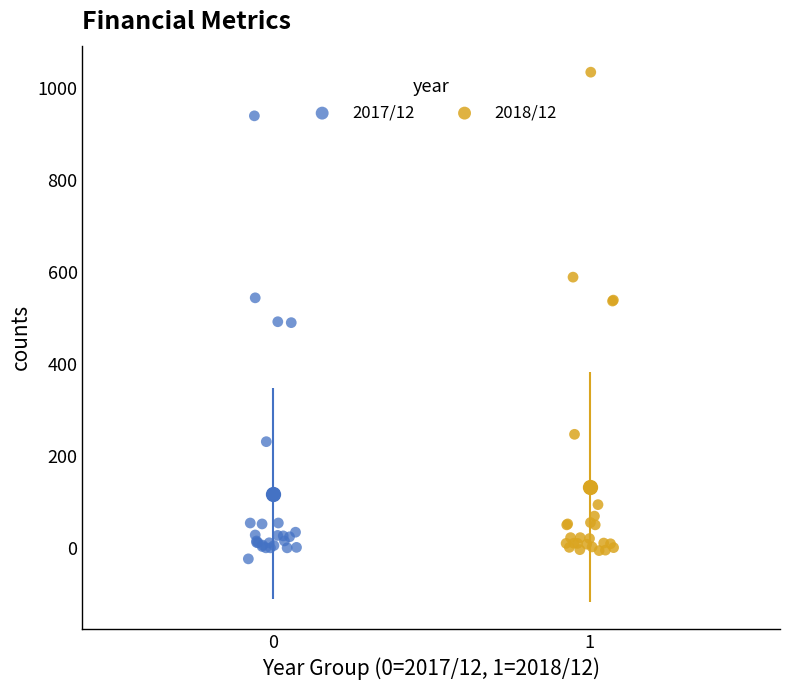

Which series contains the highest Y value?

2018/12